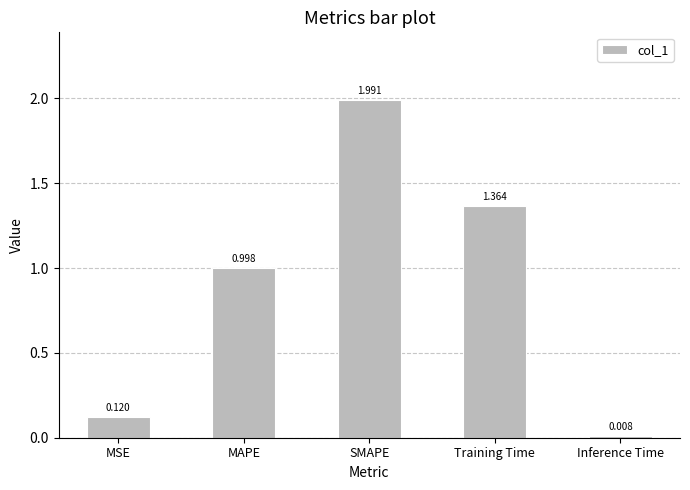

What is the change in value from MSE to SMAPE?

+1.9